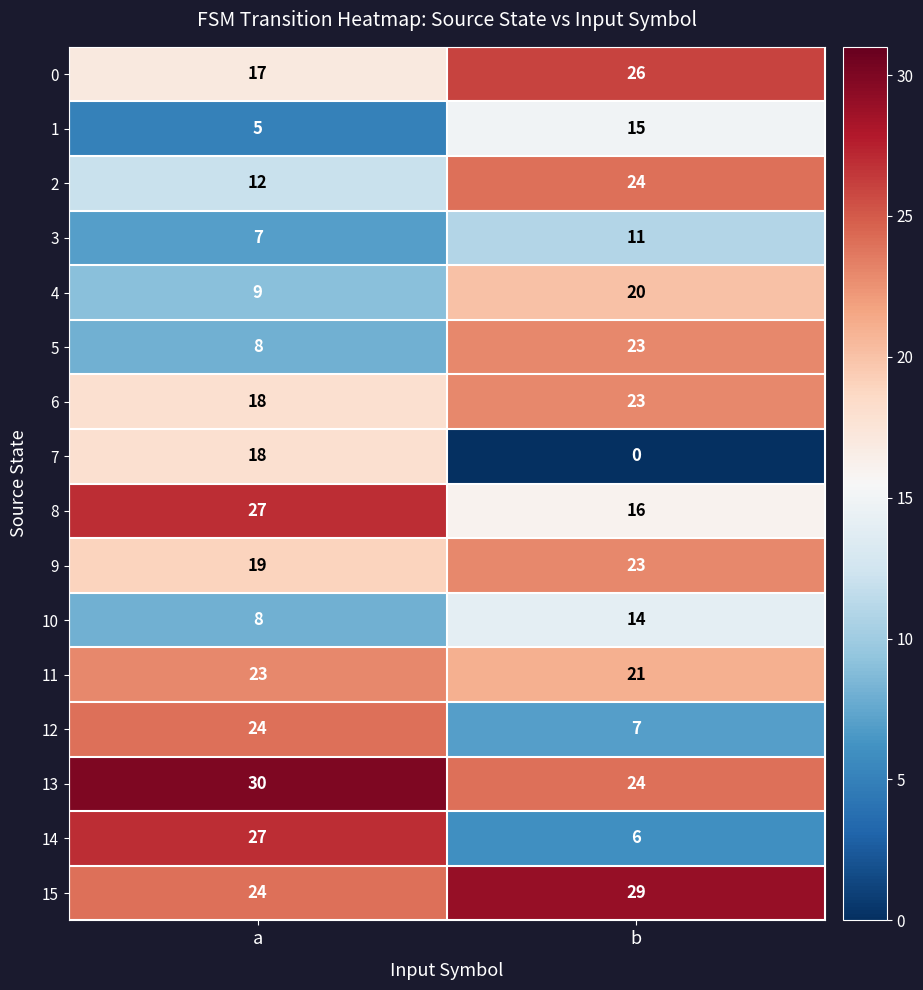

How many data points does each series have?

2